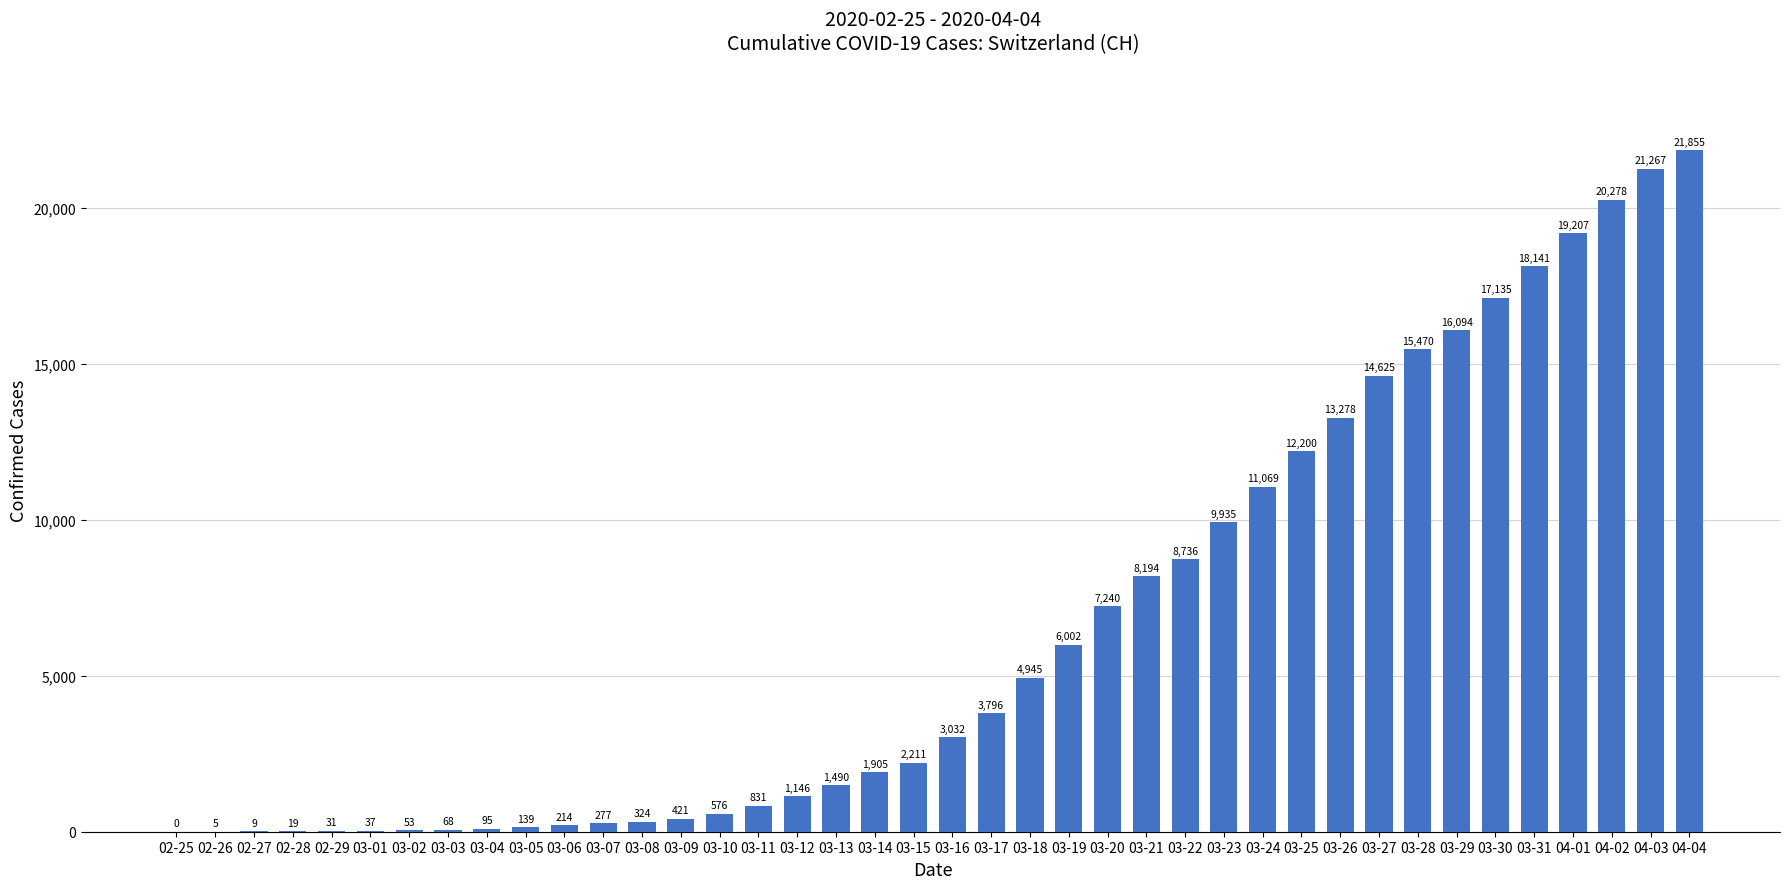

Does the chart contain stacked bars?

No